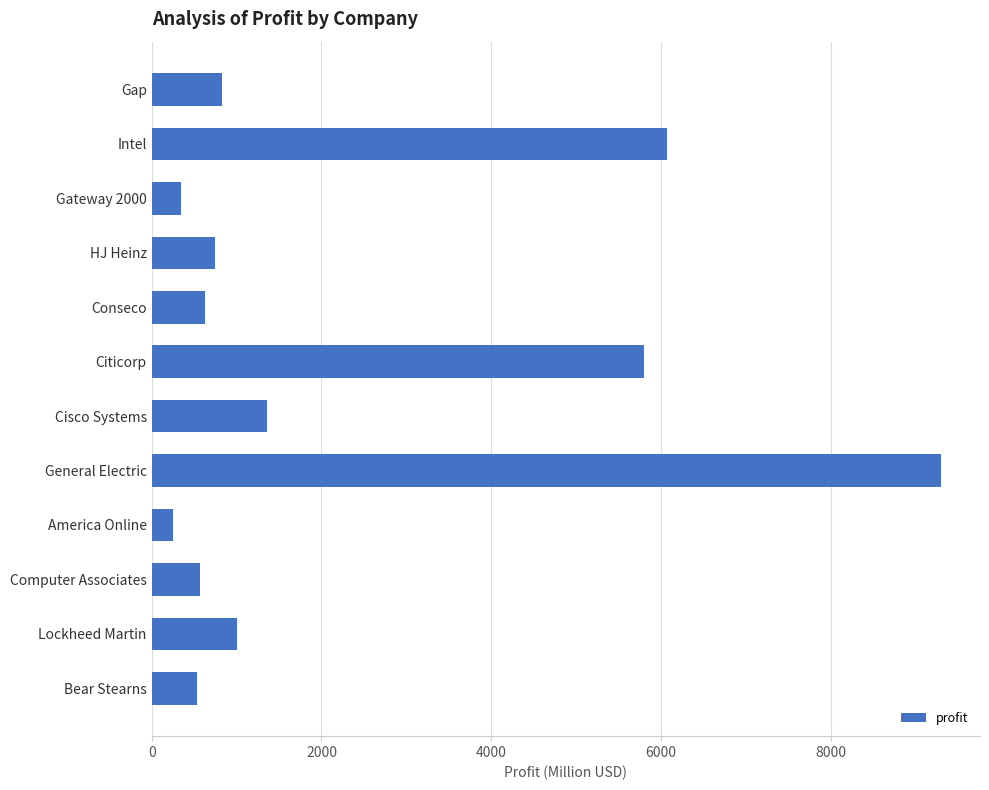

What is the label of the 5th bar from the top?

Conseco